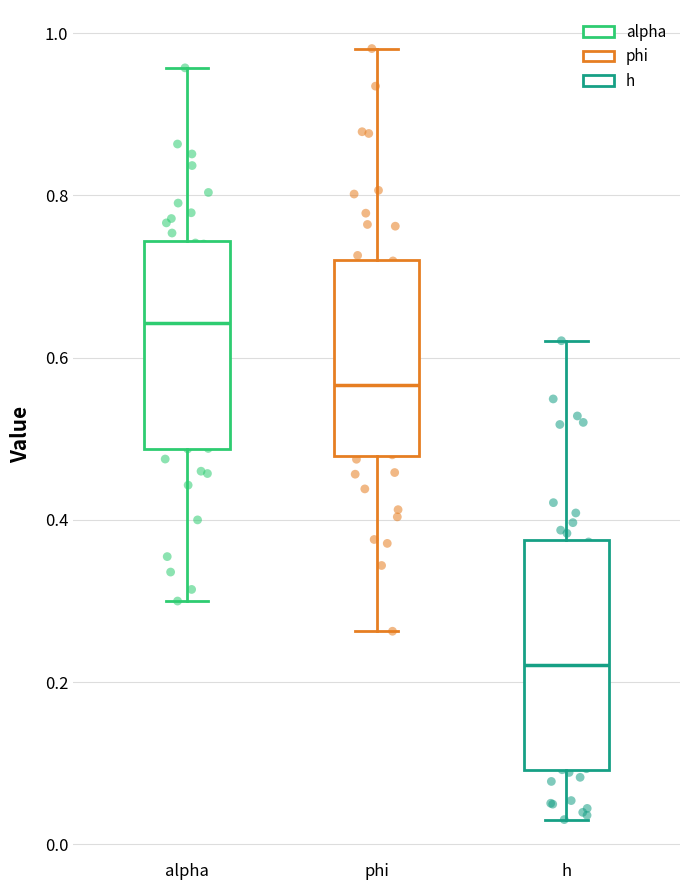

Where does the lower whisker of the box for h end on the y-axis? The values are not printed on the chart, so give them approximately, as read against the axis.

0.04